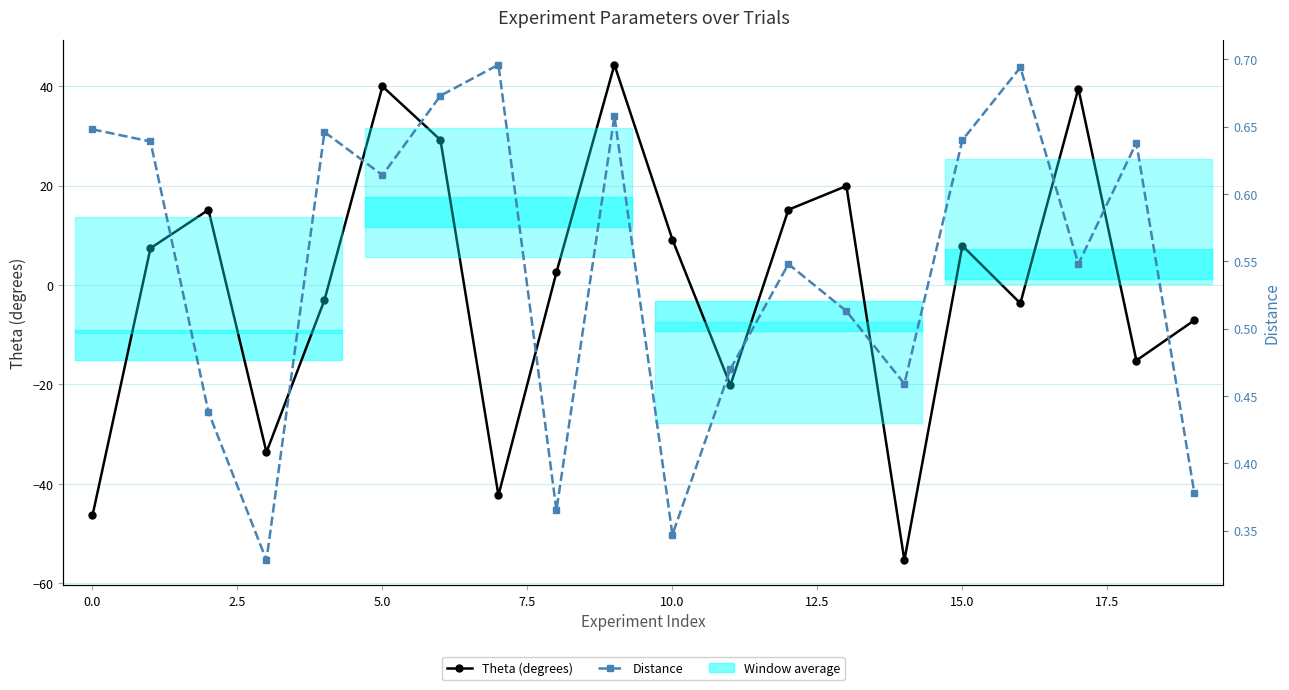

After their last crossing, which series has the higher values: Distance or Theta (degrees)?

Distance